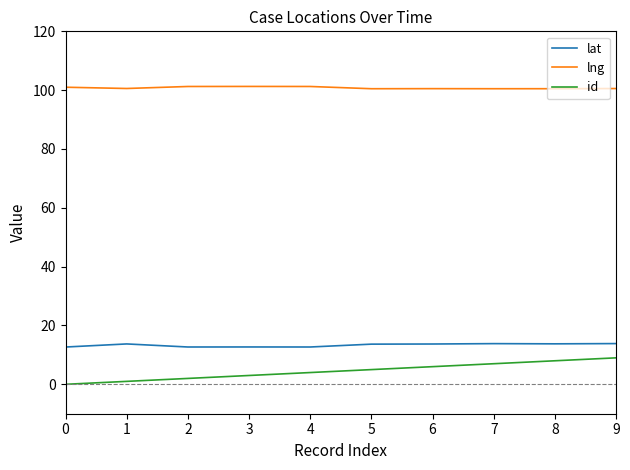

What is the approximate value of lat at 9?

13.8